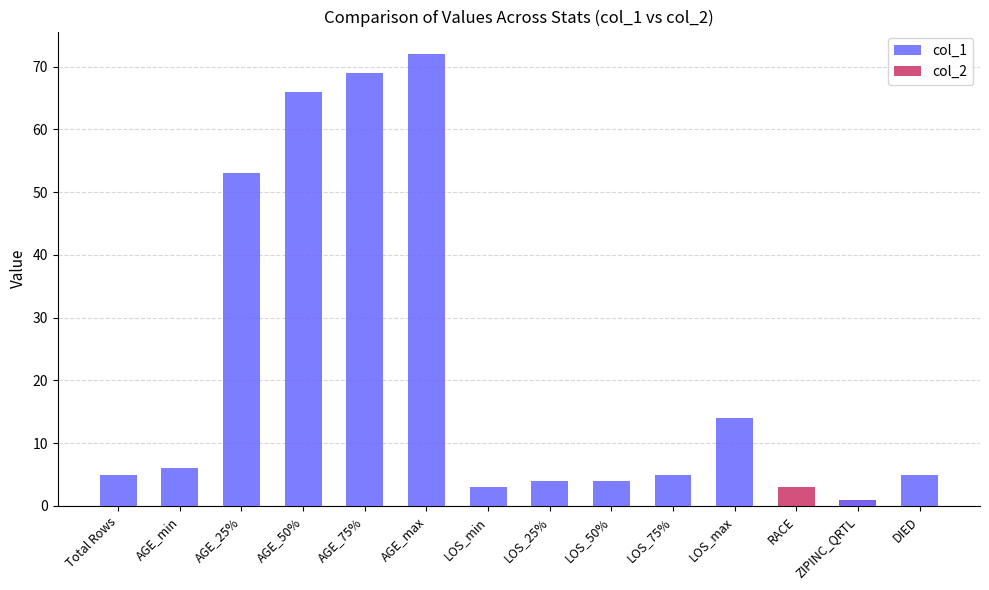

Which series has the largest total across all categories?

col_1